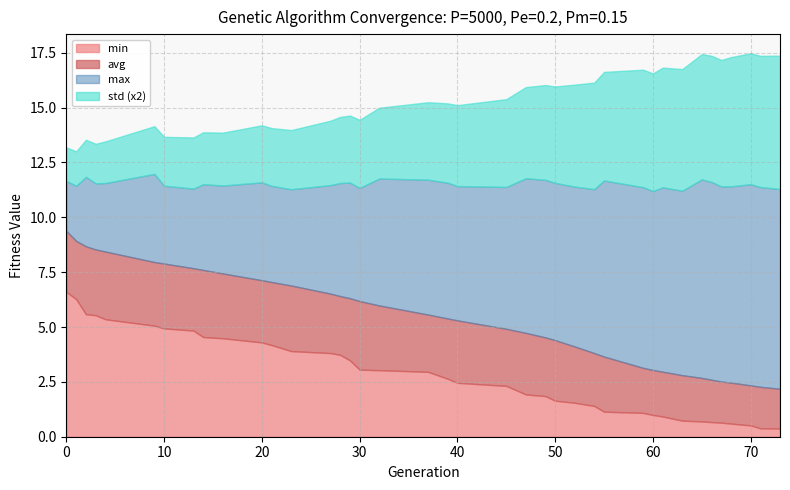

What is the total value across all series at 0?

13.2